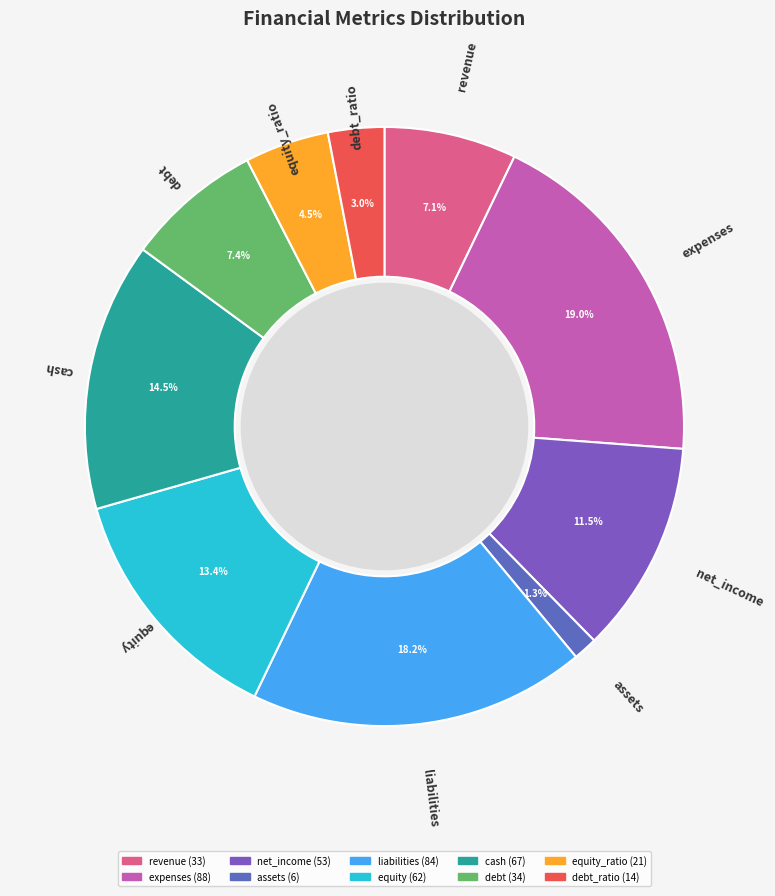

Count the number of slices in the pie.

10